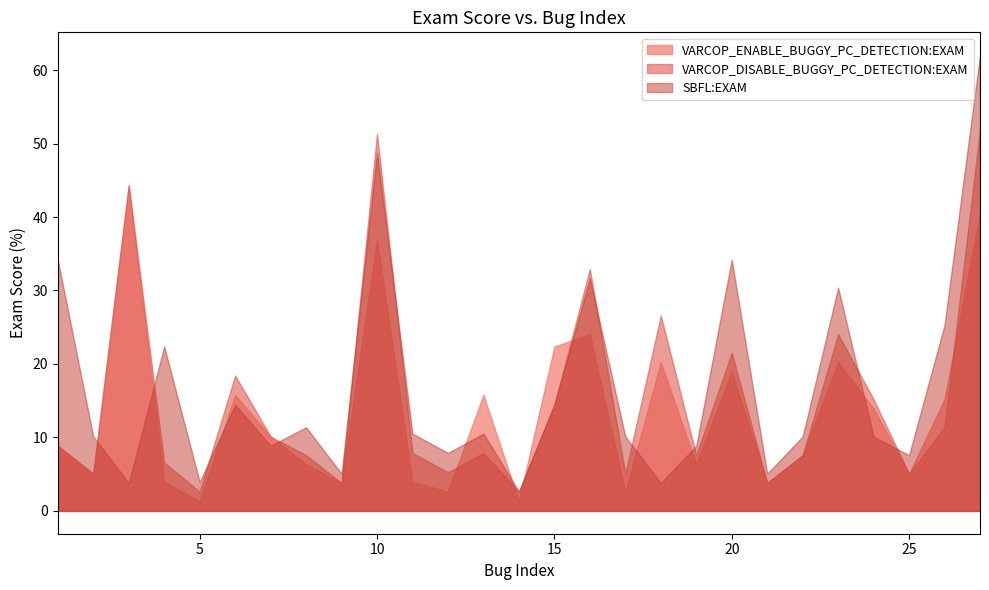

At how many categories does at least one series exceed 36?

3